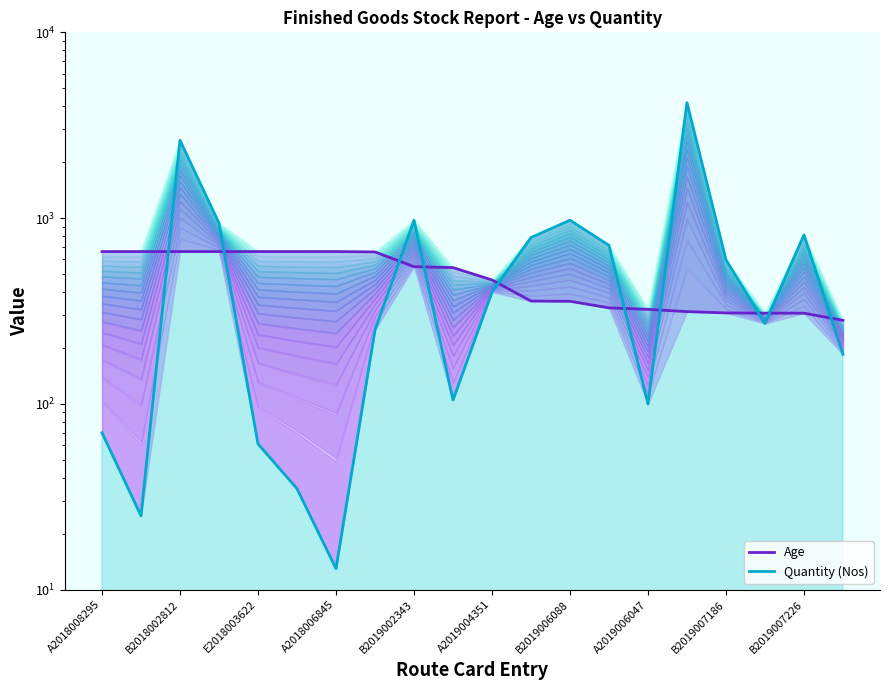

What is the sum of the Age values at 19 and 13?

611